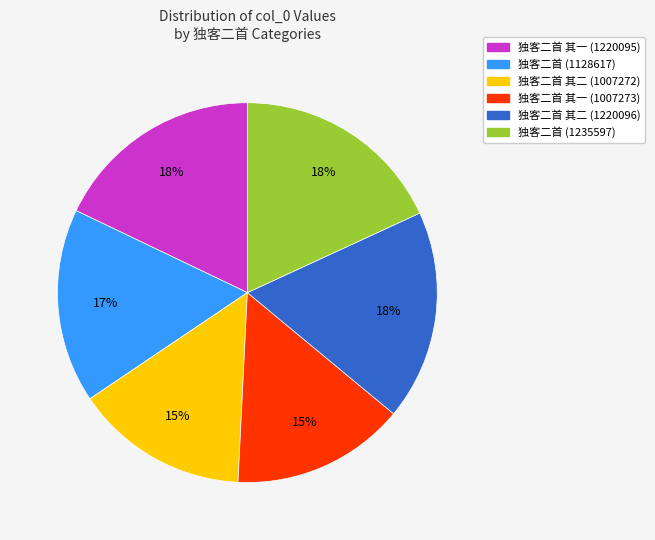

What is the ratio of the value at 独客二首 (1128617) to the value at 独客二首 其二 (1007272)?

1.1